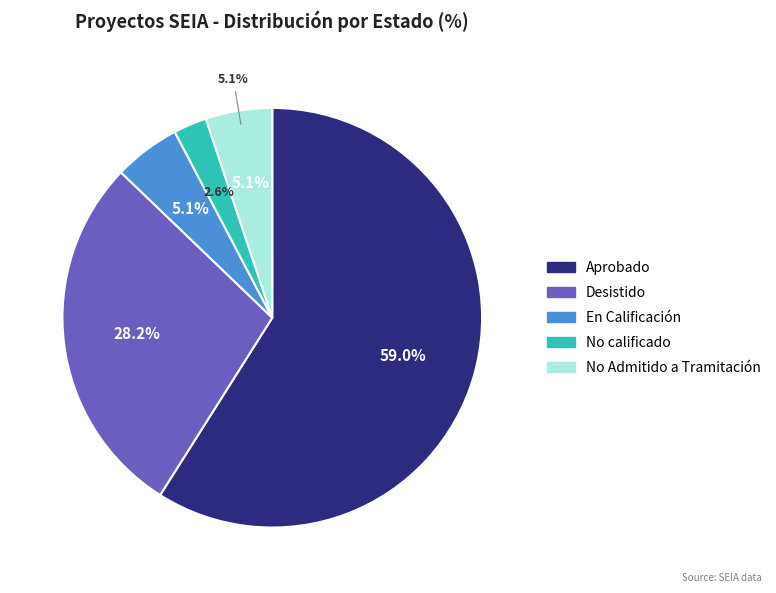

Do DIA and EIA together represent more than half of the pie?

Yes